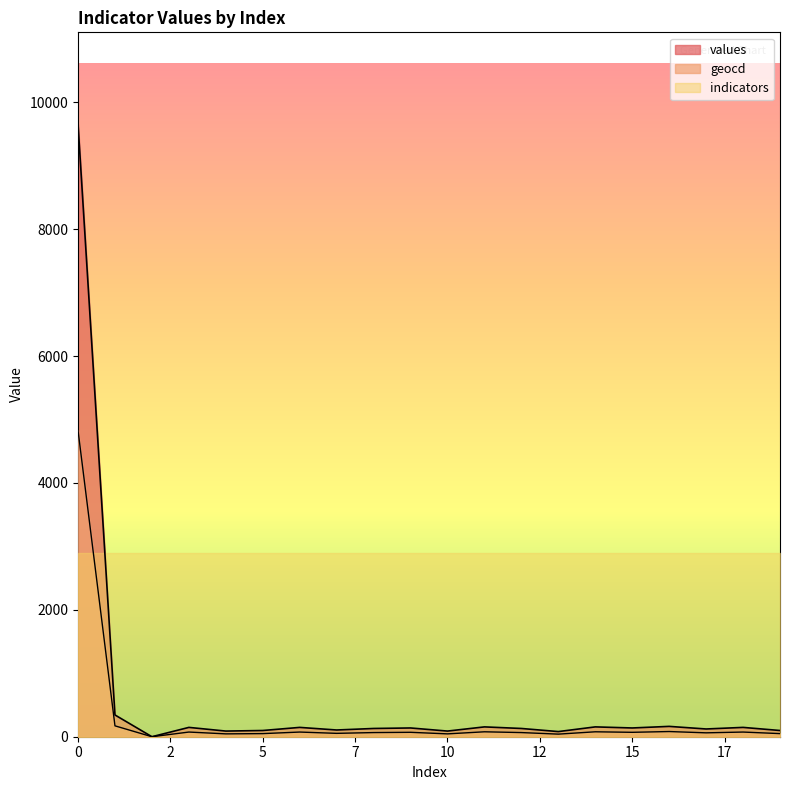

True or false: values and geocd intersect in this chart.

False